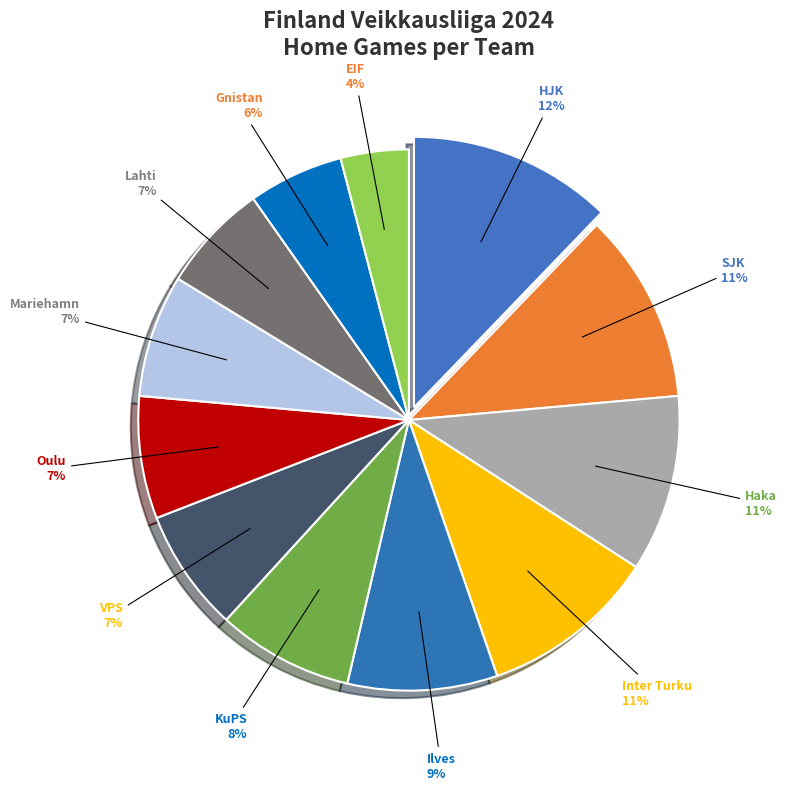

What percentage is the Haka slice, to the nearest percent?

11%